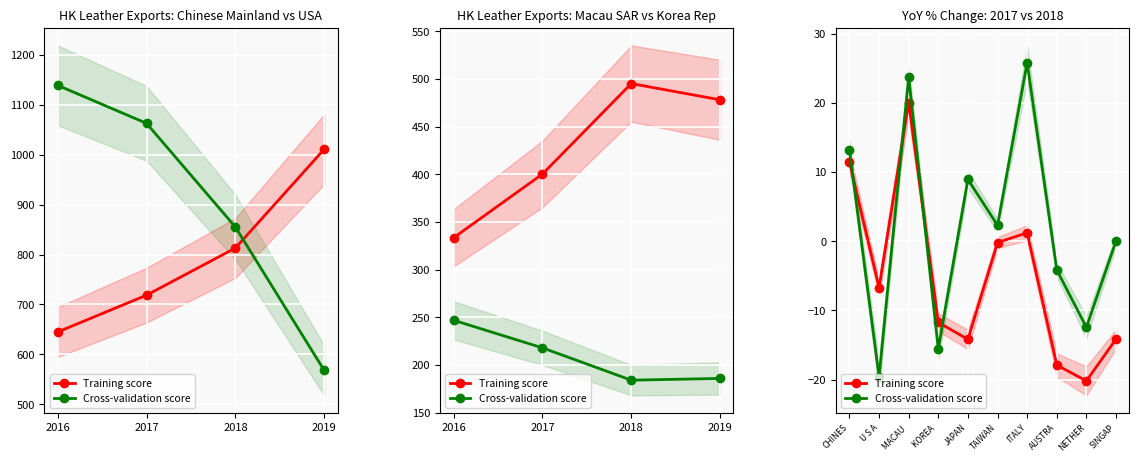

Which series has the widest spread of values?

Cross-validation score